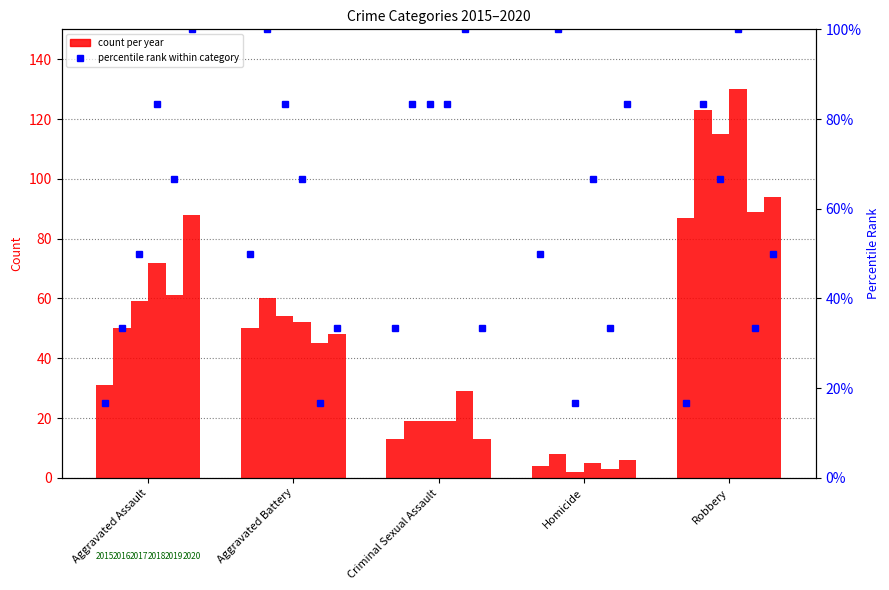

Count the 2019 values in the range 29 to 61.

3